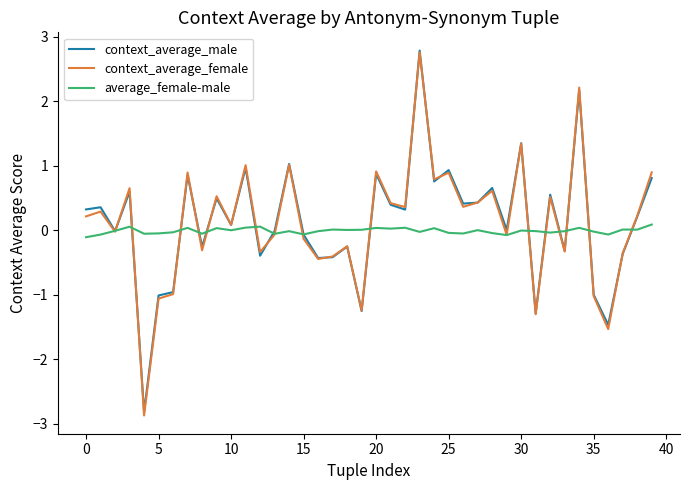

Which series has the widest spread of values?

context_average_female